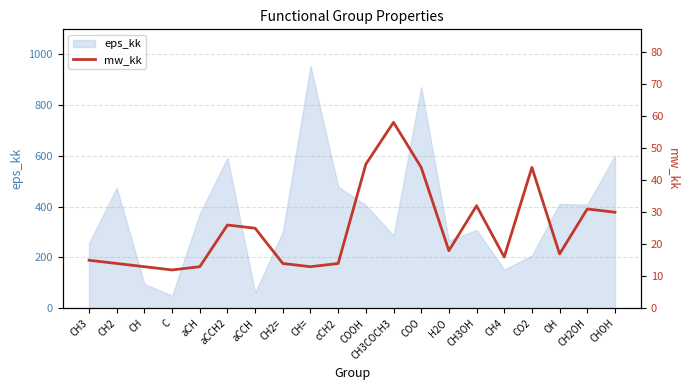

At which label does the data first exceed 18?

aCCH2